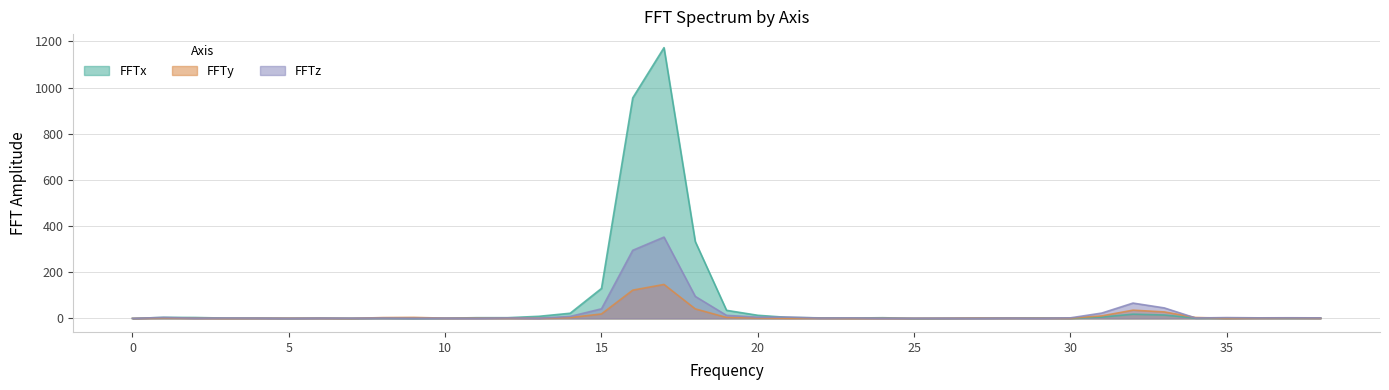

The FFTx series shows 18.3 at 32. True or false?

True